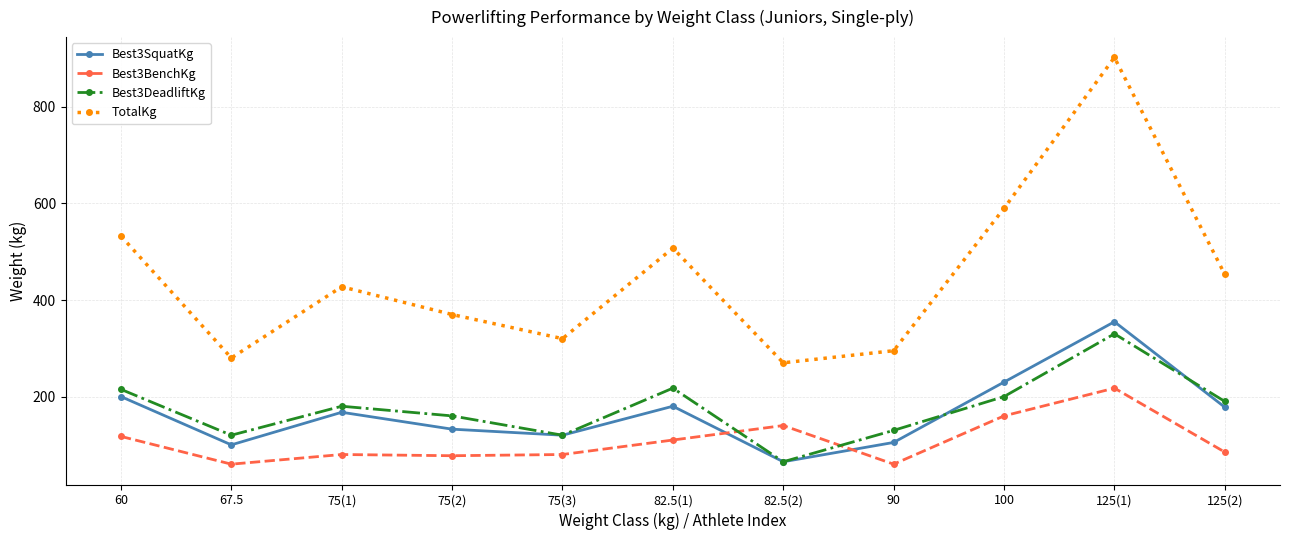

What position from the left is 90?

8